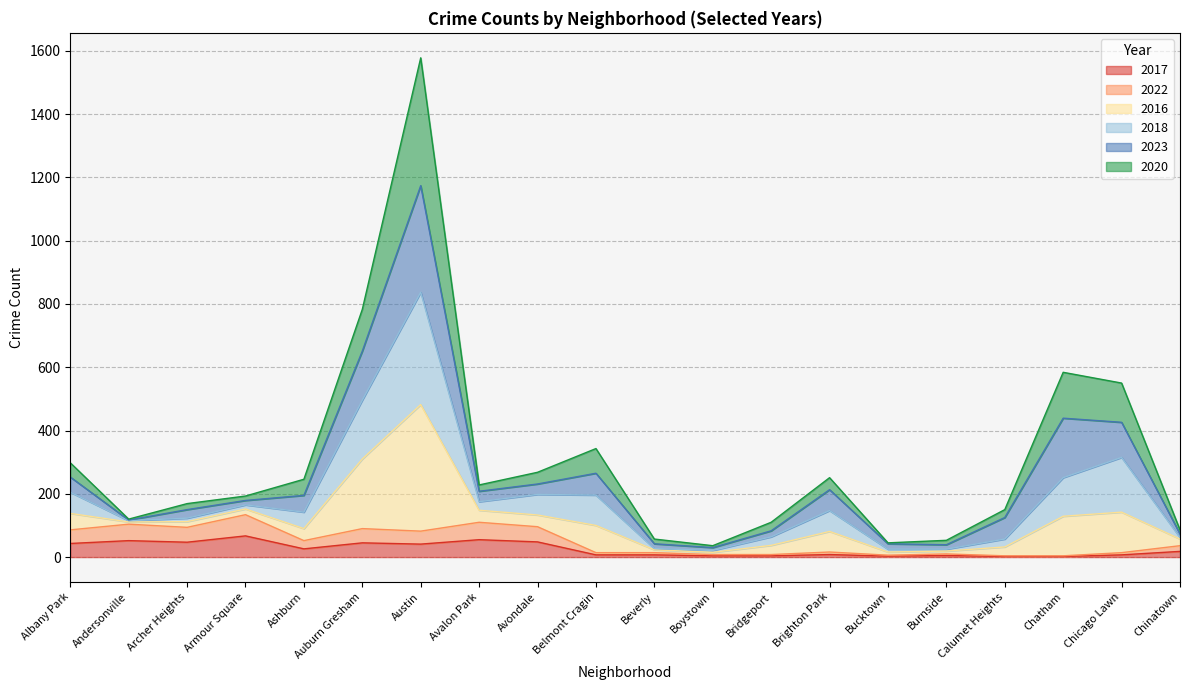

Does the chart display data point markers on the line(s)?

No